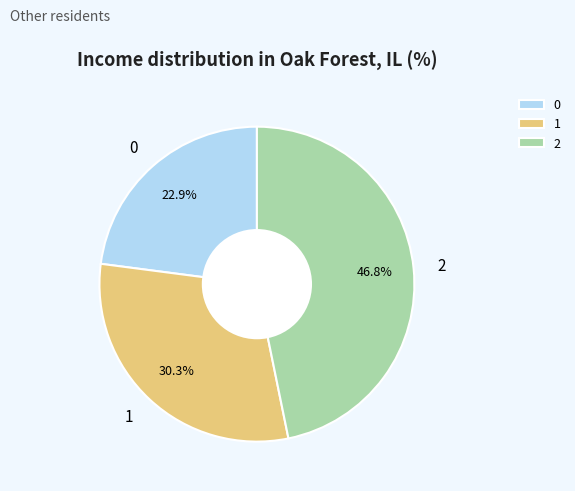

Is it true that 1 is 17% of the pie?

False